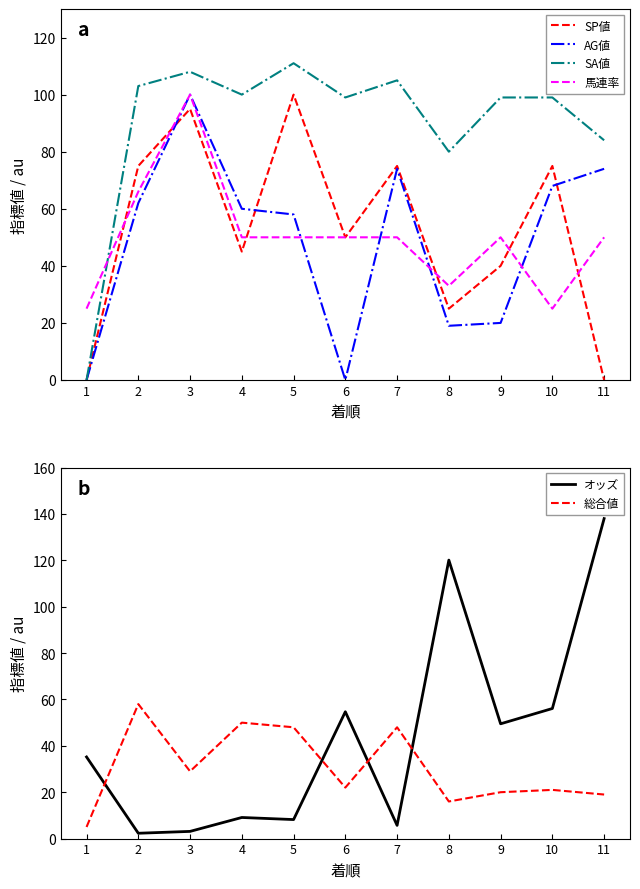

Rank the series by their maximum value, from lowest to highest.

総合値, SP値, AG値, 馬連率, SA値, オッズ